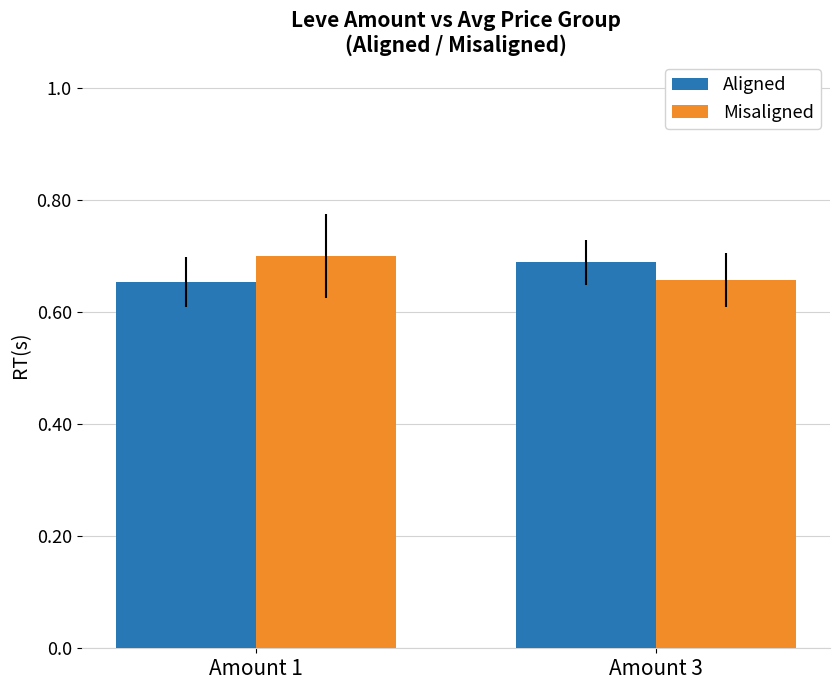

True or false: Misaligned has a value of 0.7 at Amount 3.

True